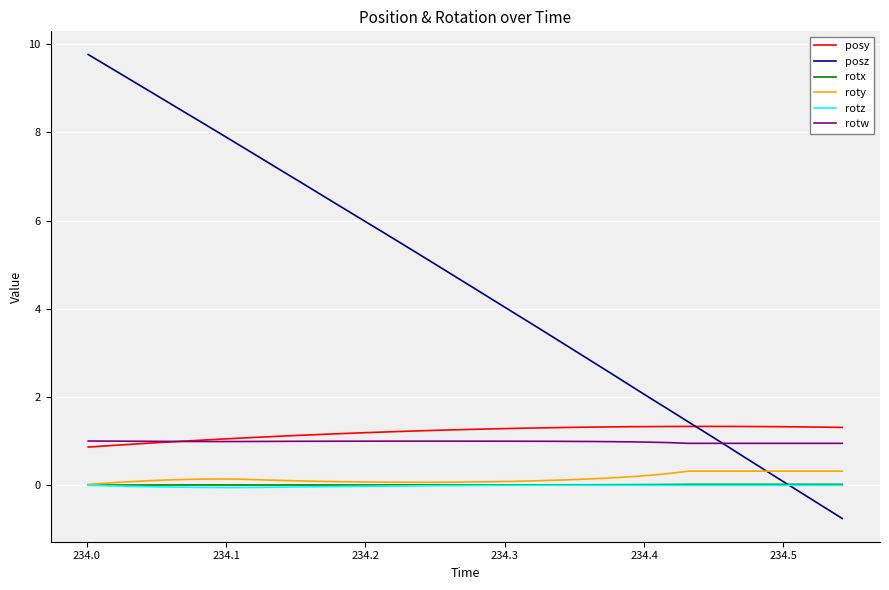

Which series has the widest spread of values?

posz